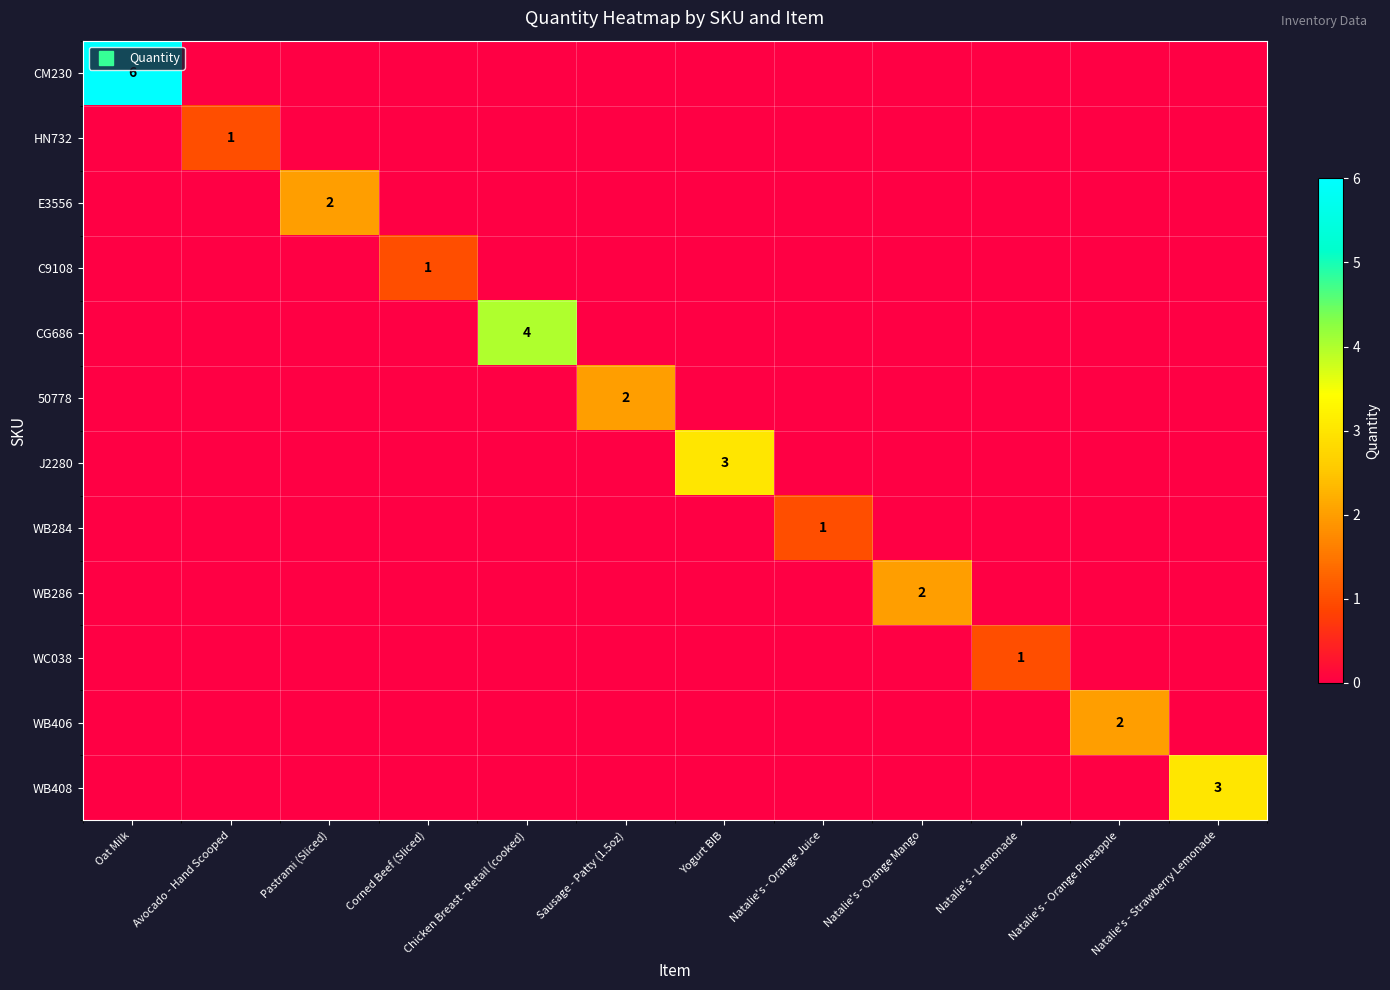

What is the highest value of the WB286 series?

2